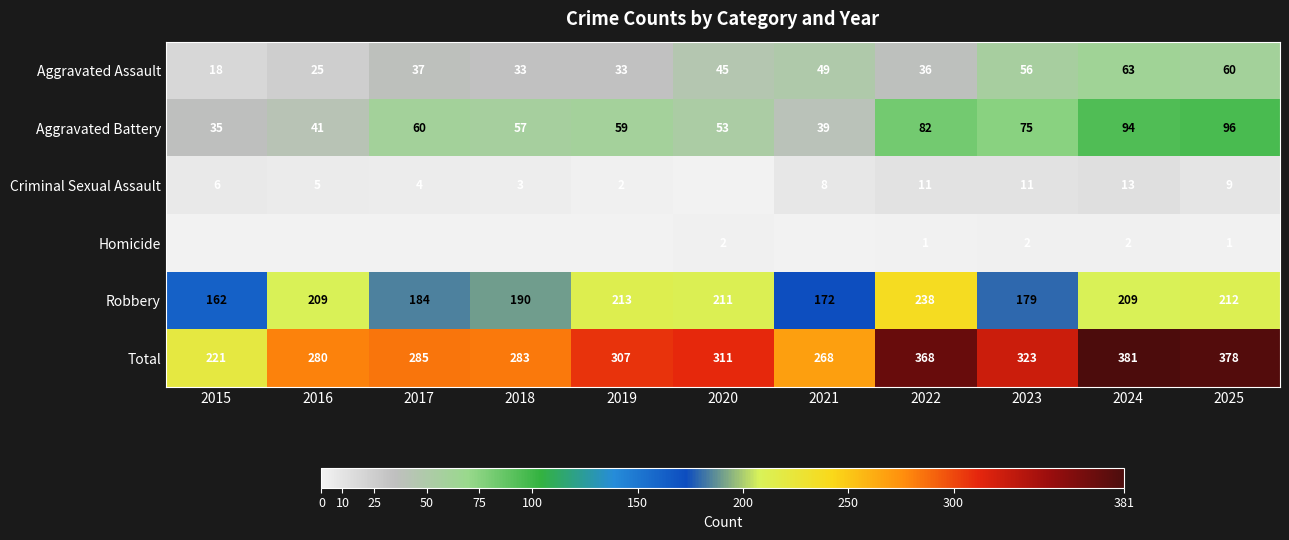

Rank the series at 2025 from highest to lowest value.

Total, Robbery, Aggravated Battery, Aggravated Assault, Criminal Sexual Assault, Homicide